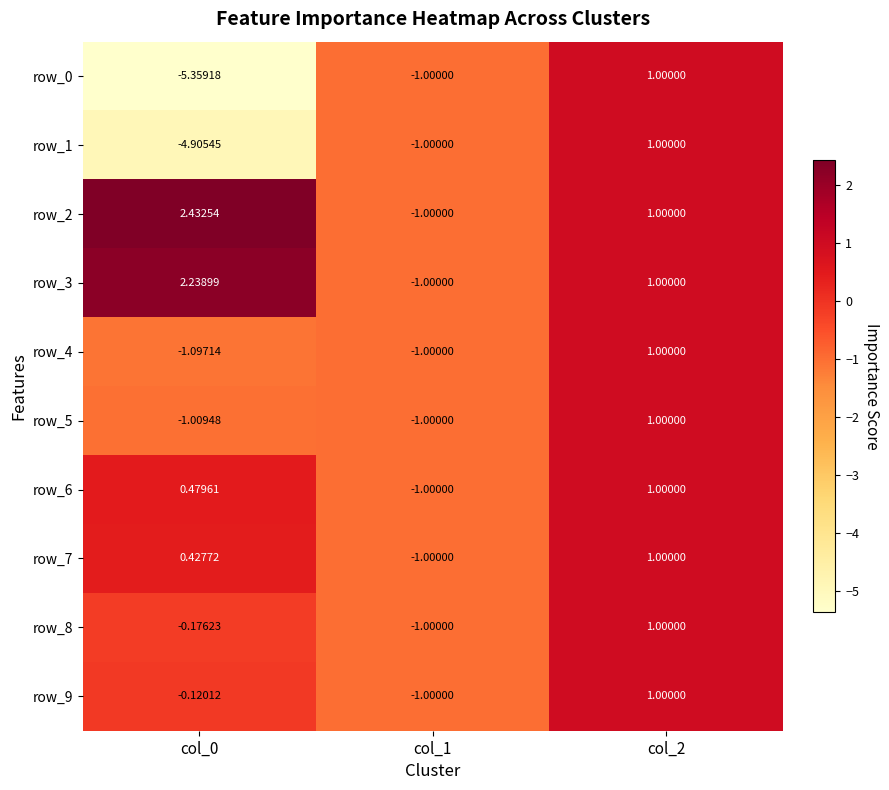

Count the number of data series in this chart.

10